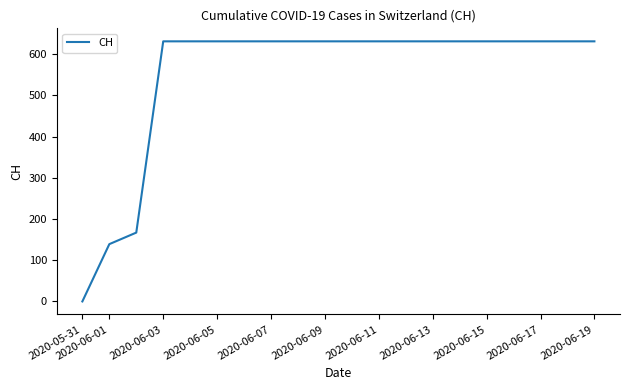

What is the greatest value displayed?

631